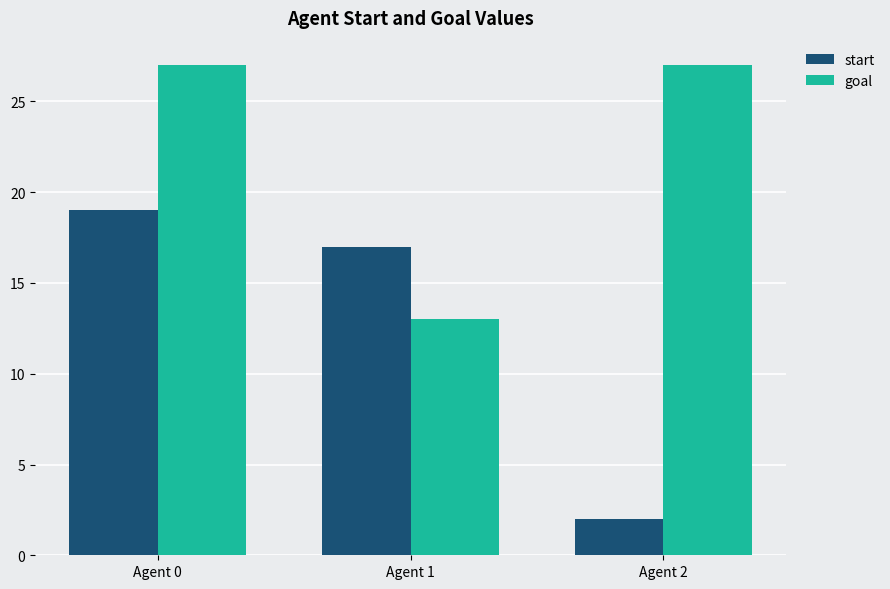

How many data points does each series have?

3